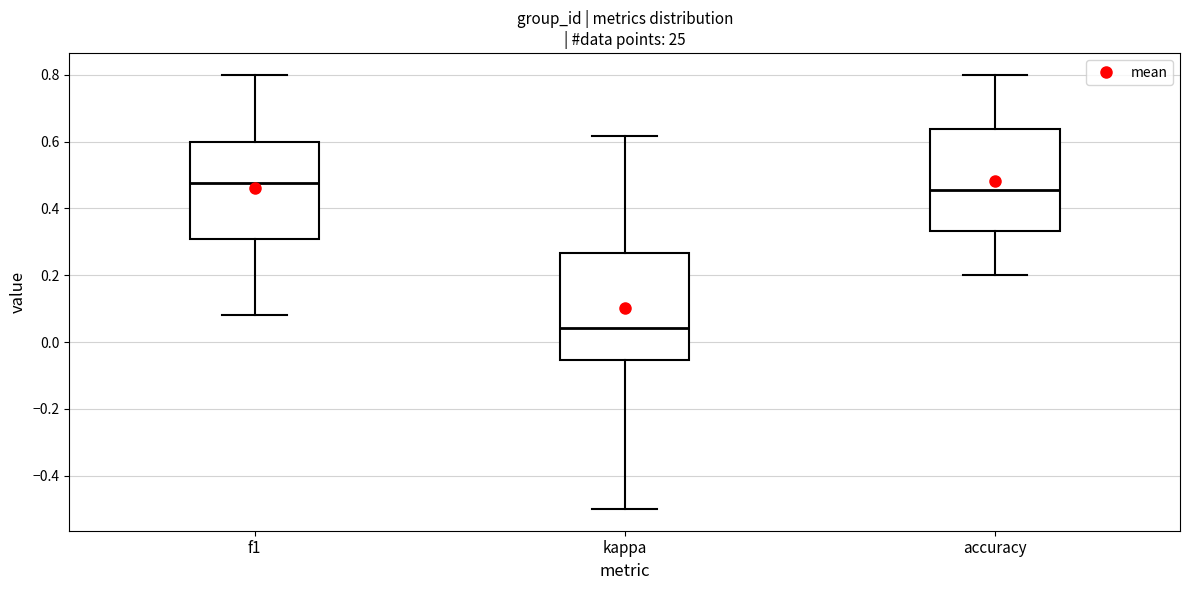

Which box's median line is the highest?

f1